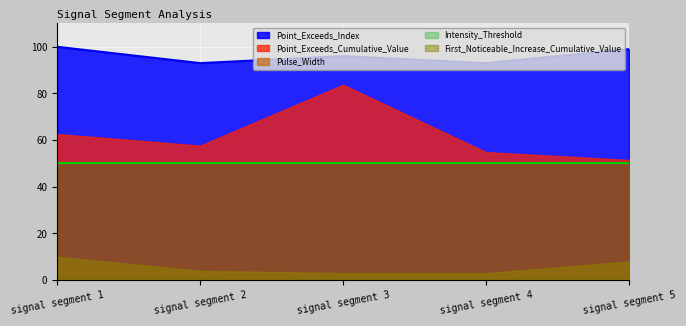

What are all the series names shown in the legend?

Point_Exceeds_Cumulative_Value, Point_Exceeds_Index, Pulse_Width, Intensity_Threshold, First_Noticeable_Increase_Cumulative_Value